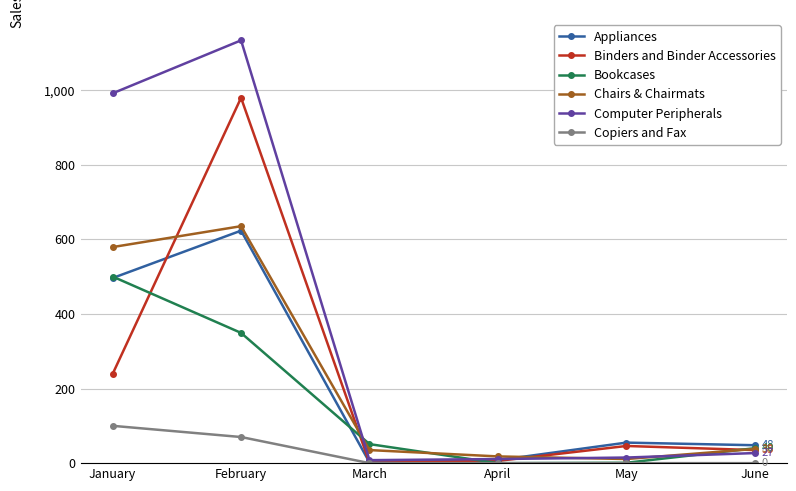

Is the value of Chairs & Chairmats at June greater than the value of Bookcases at March?

No